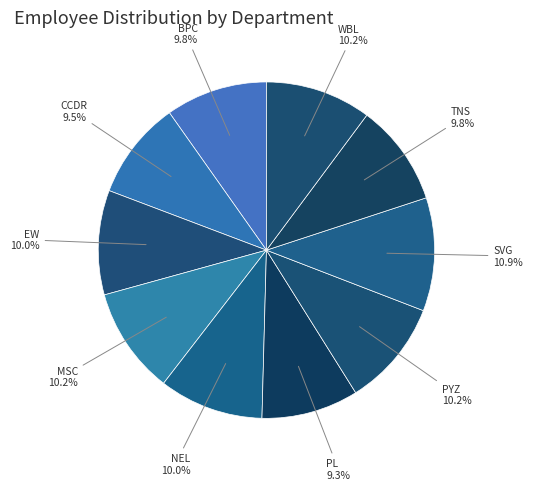

To the nearest percent, what percentage of the pie is TNS?

10%